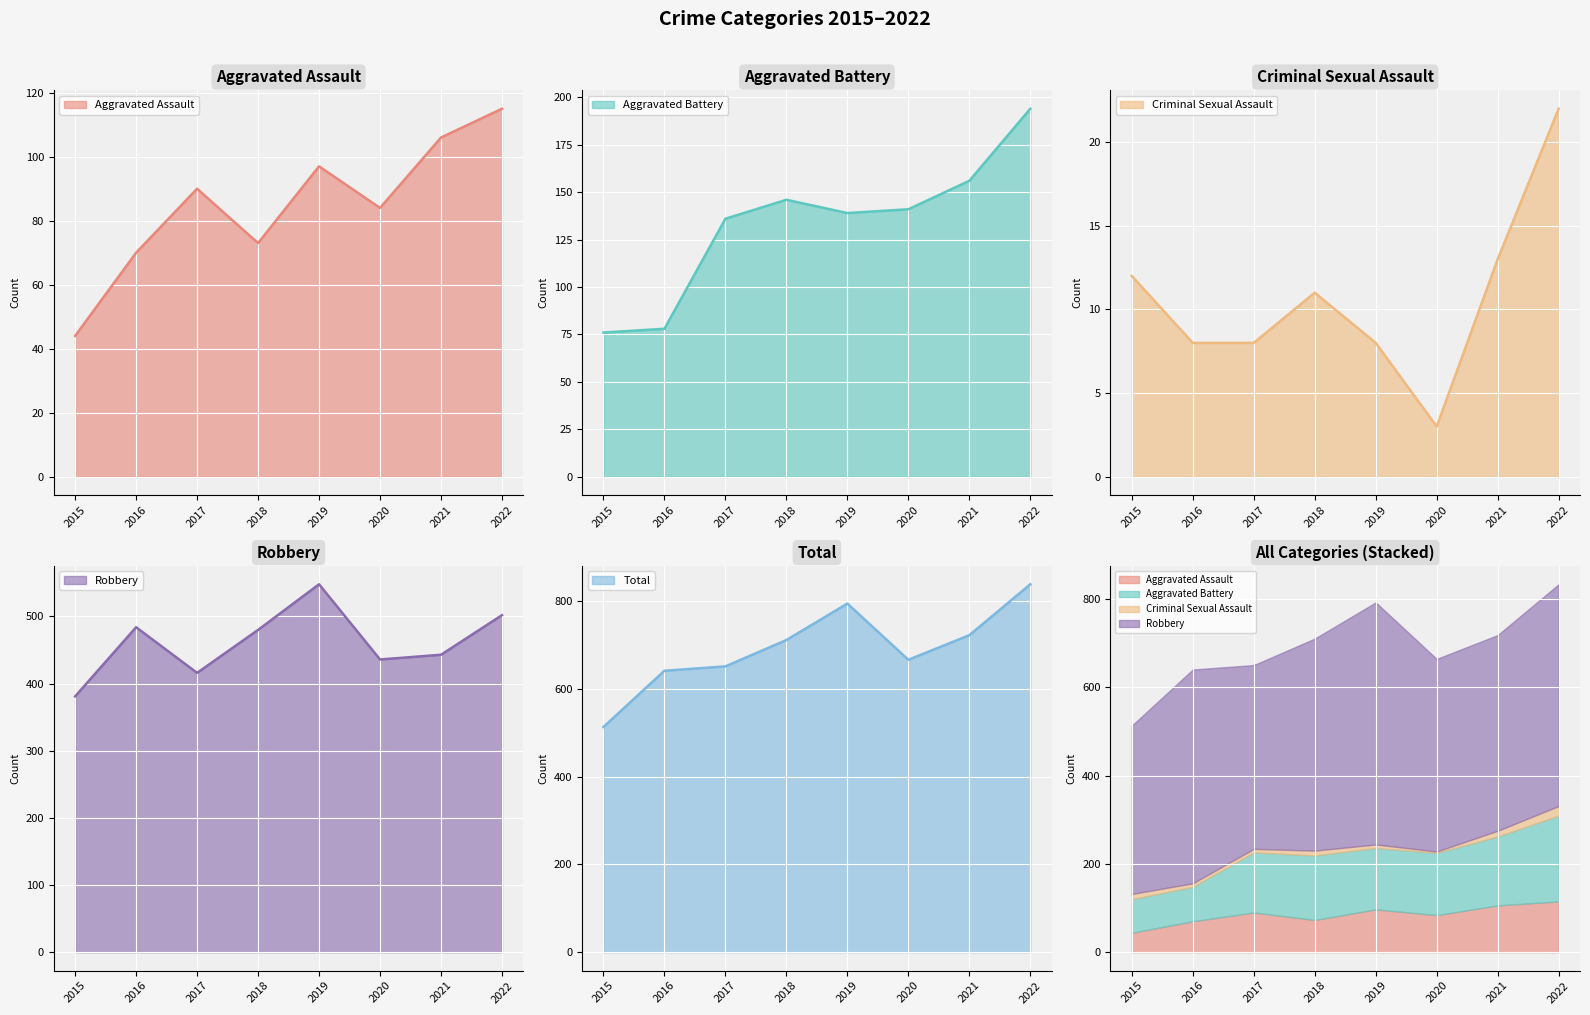

At which label does Robbery reach its peak?

2019